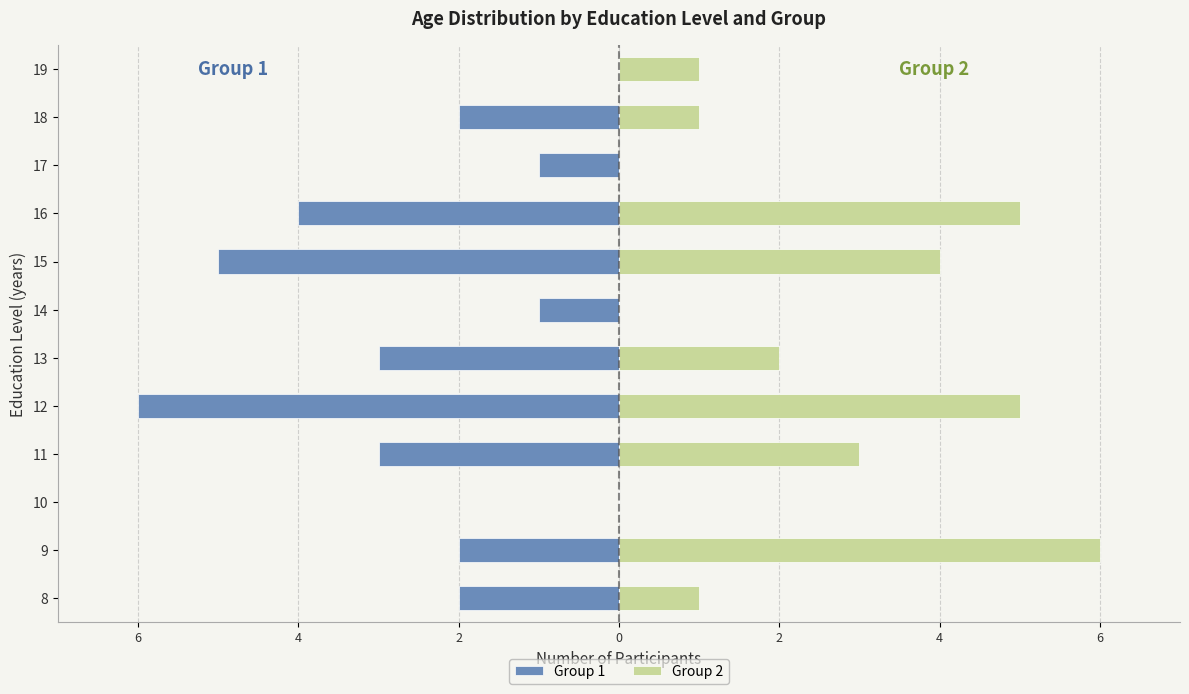

How many distinct data groups are displayed?

2